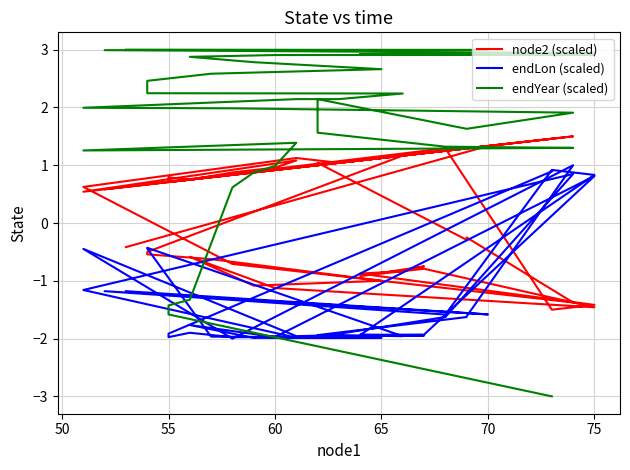

What is the minimum value shown in the chart?

-3.0